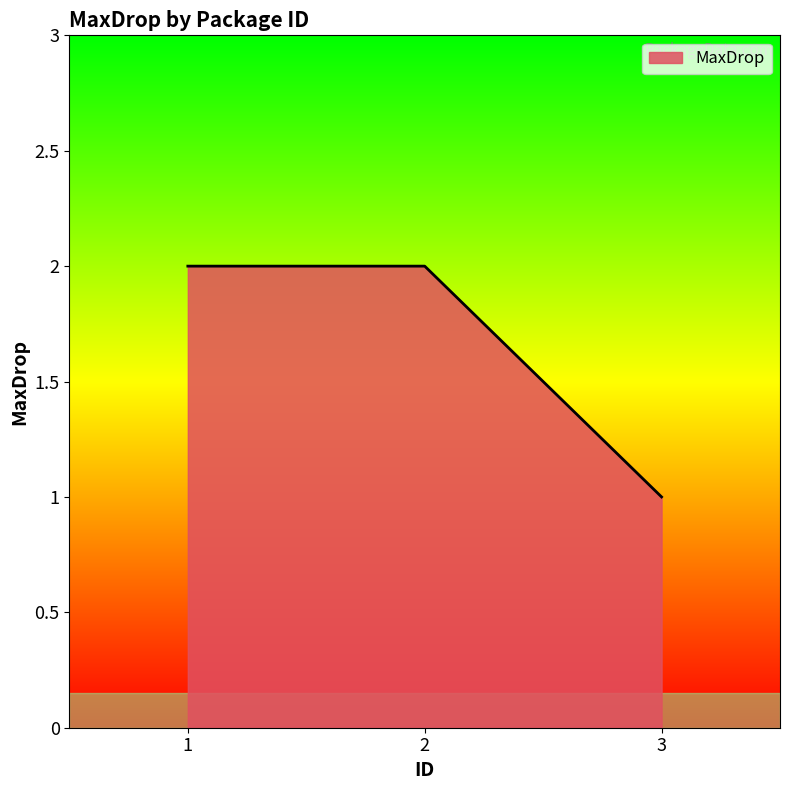

Count the number of categories in the chart.

3